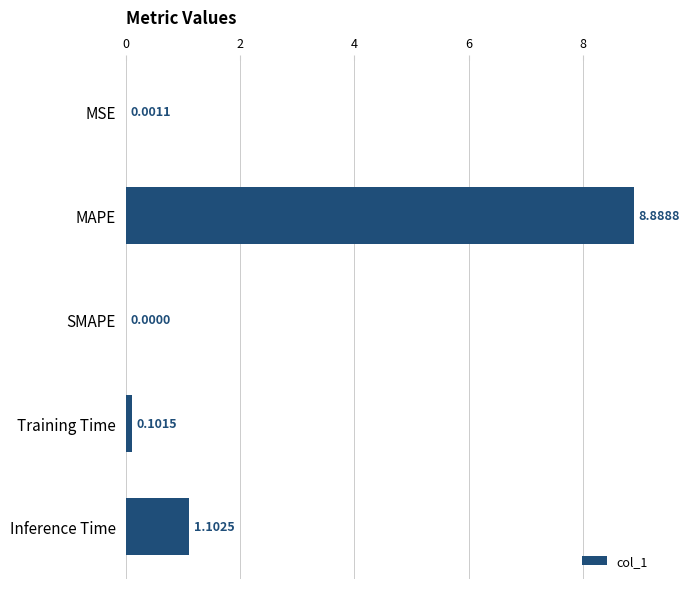

What is the sum of all values?

10.1